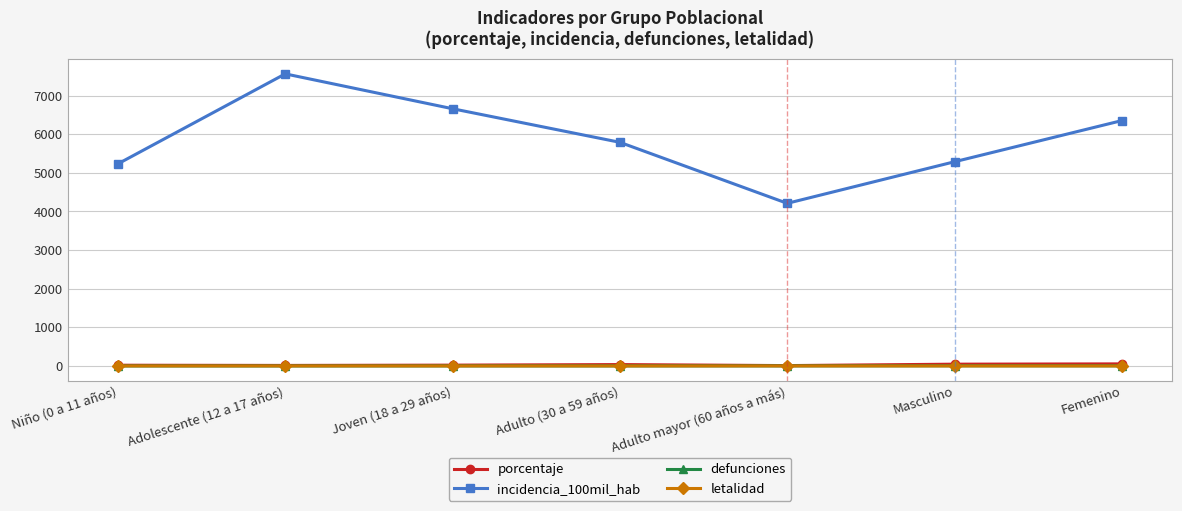

What is the label of the 1st point from the right?

Femenino